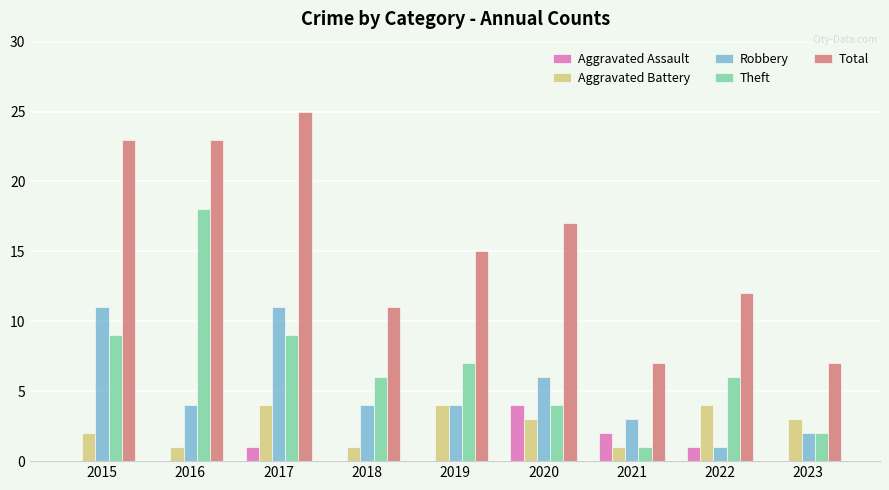

At which category is the sum across all series the highest?

2017